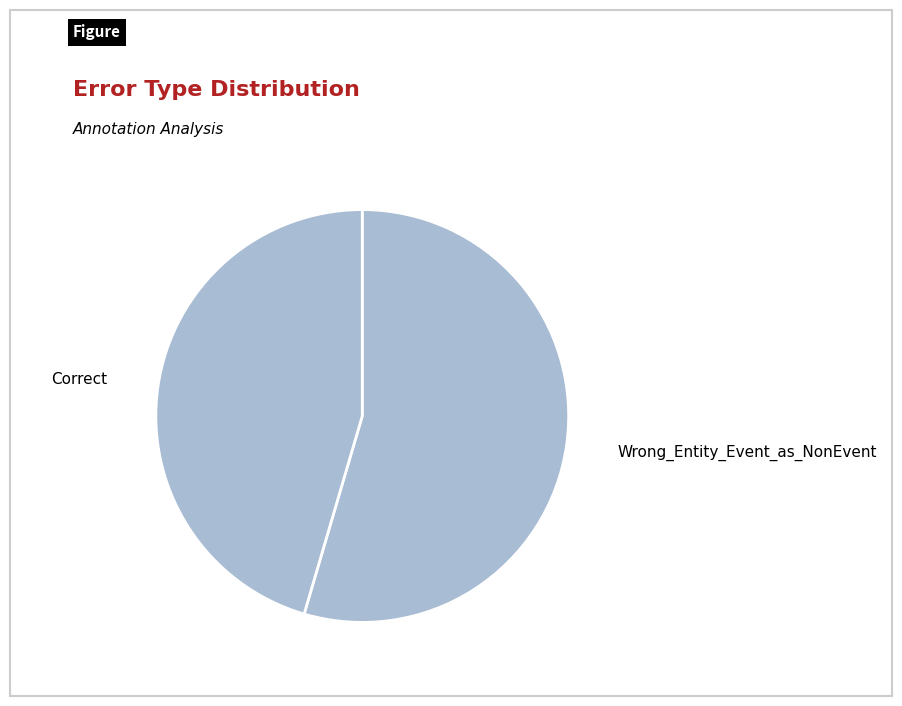

Does Correct account for over 50% of the chart?

No